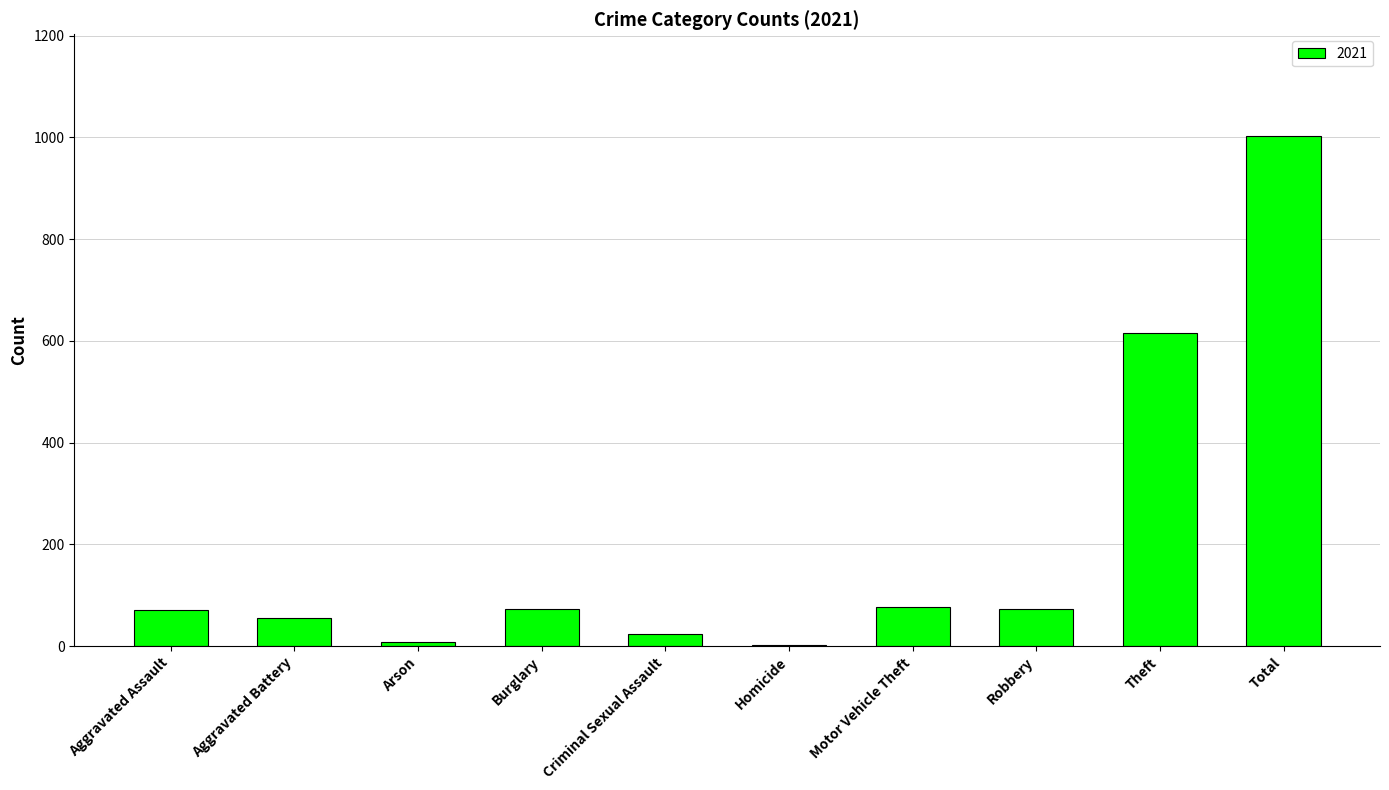

At which label is the value closest to 502?

Theft